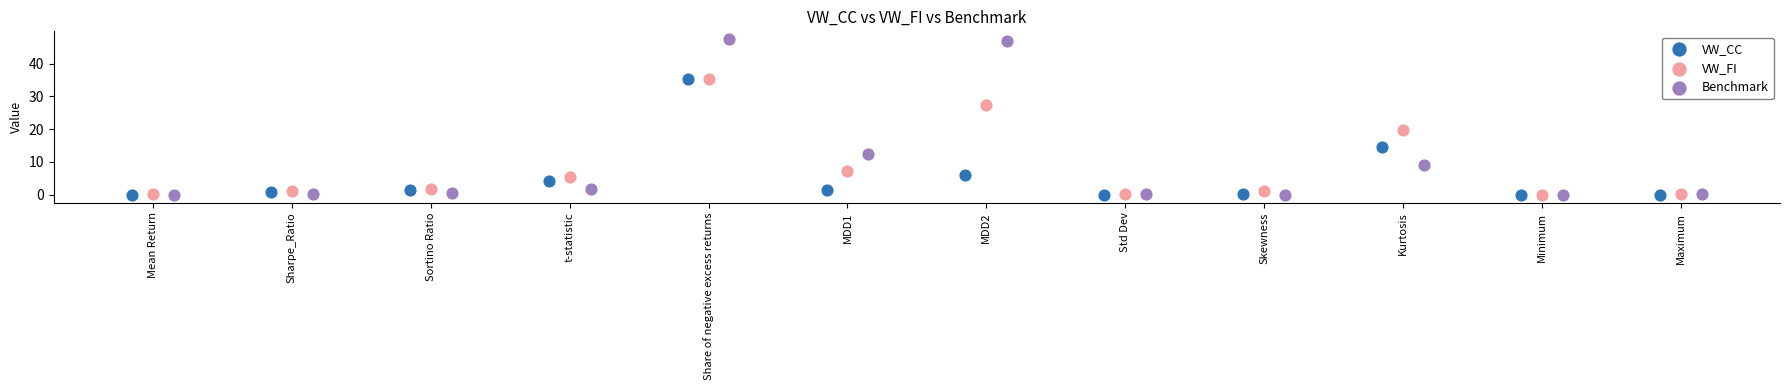

Which series has the widest spread of Y values?

Benchmark